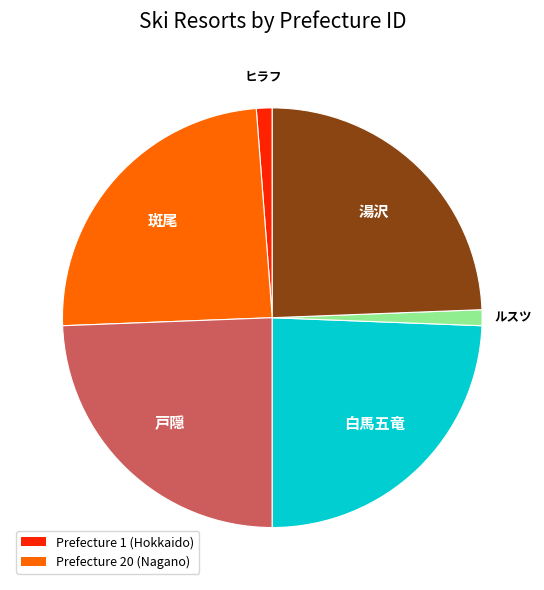

Does any single category account for the majority?

No